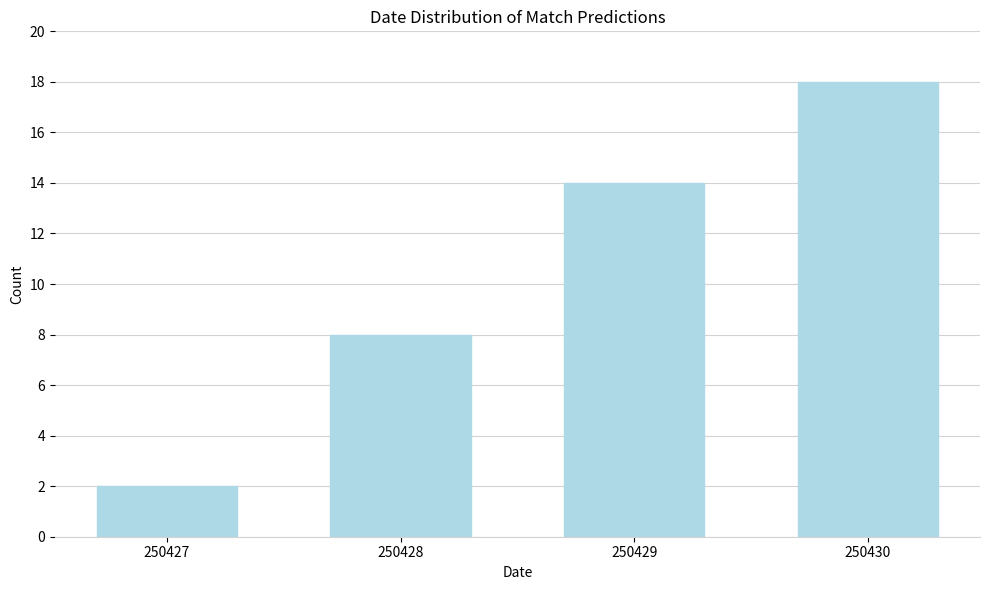

Reading left to right, list all the values displayed in this chart.

250427=2	250428=8	250429=14	250430=18